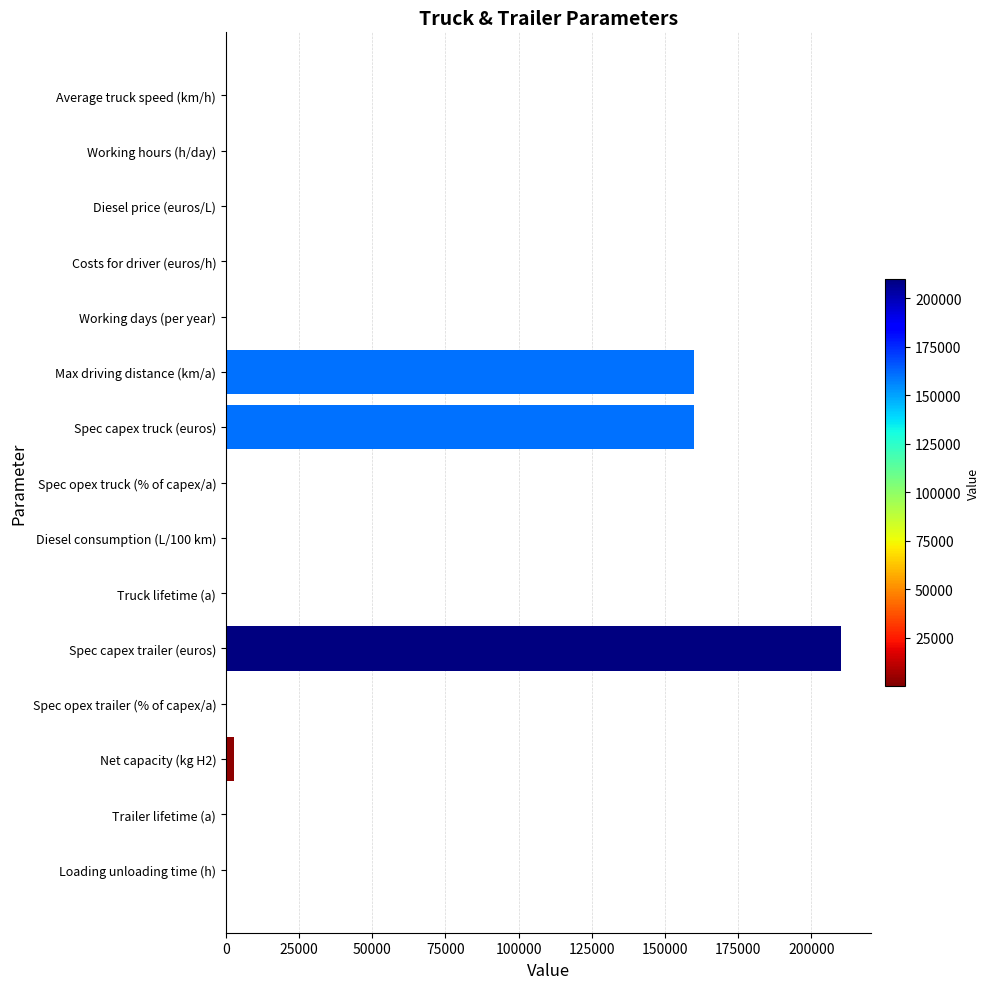

What is the sum of all values?

533120.0